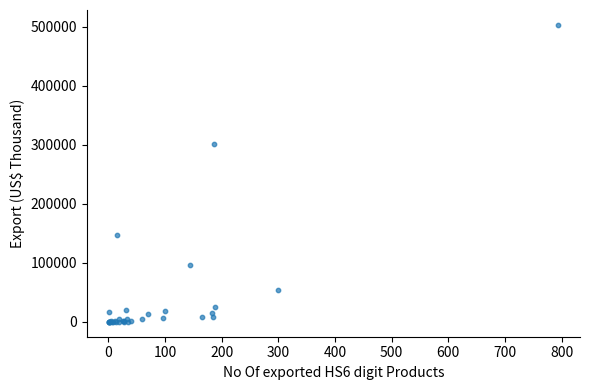

What Y value in the scatter plot is closest to 251424?

301490.8